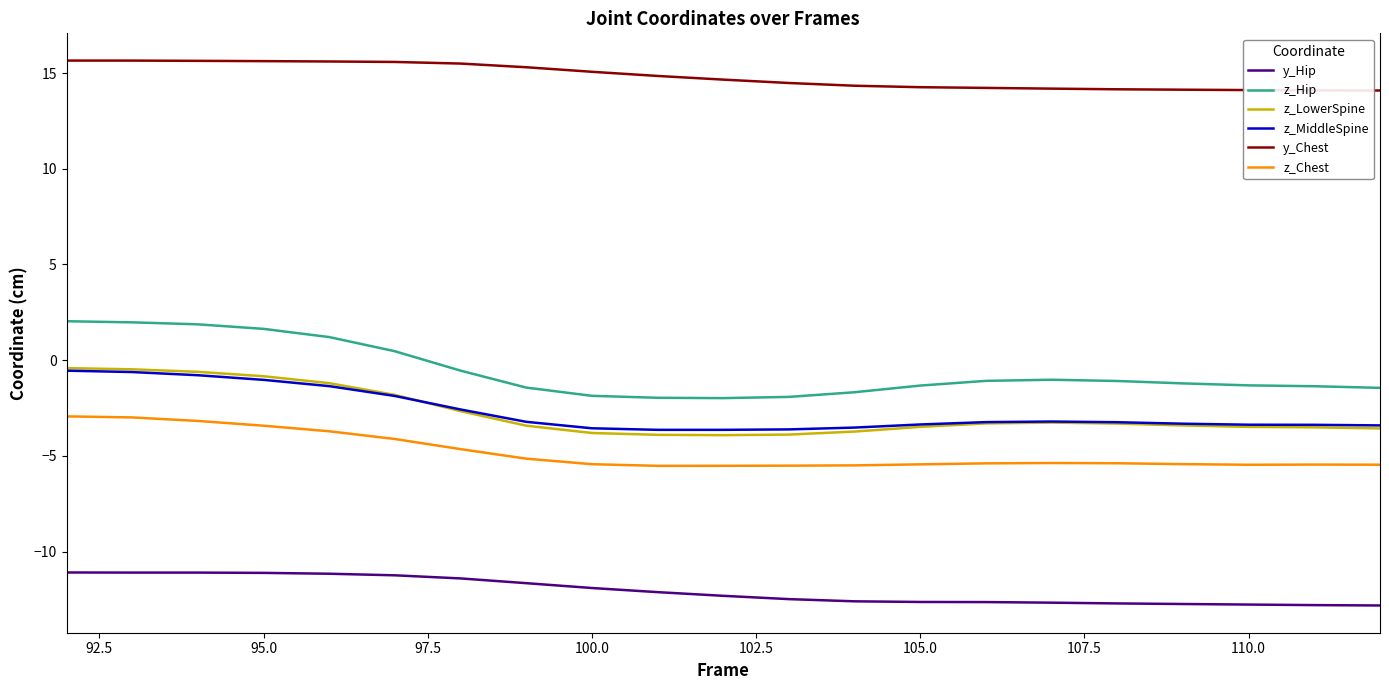

What is the average value of the z_Chest series?

-4.8